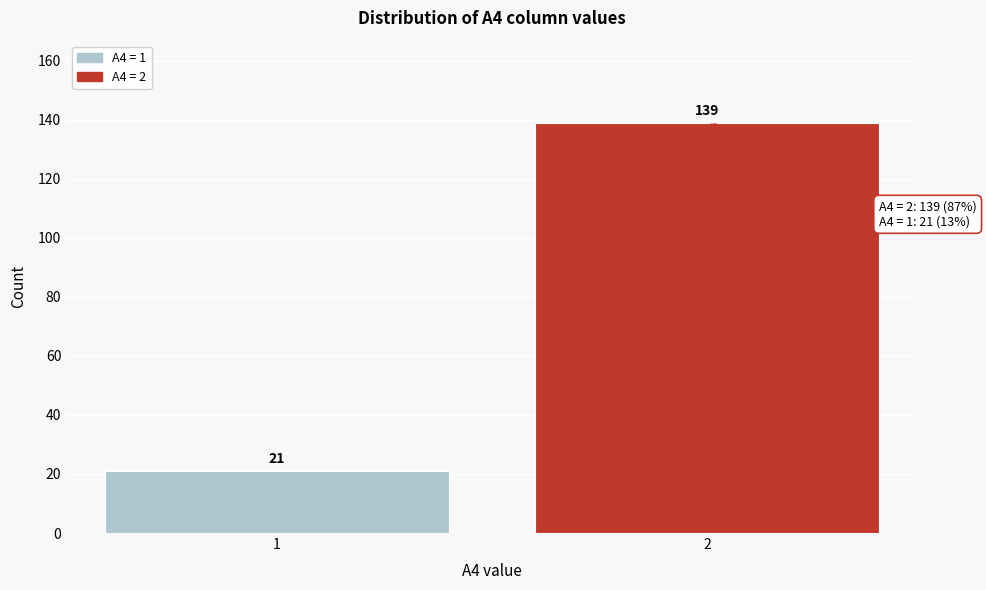

Reading left to right, transcribe all the data shown in this chart.

1=21	2=139